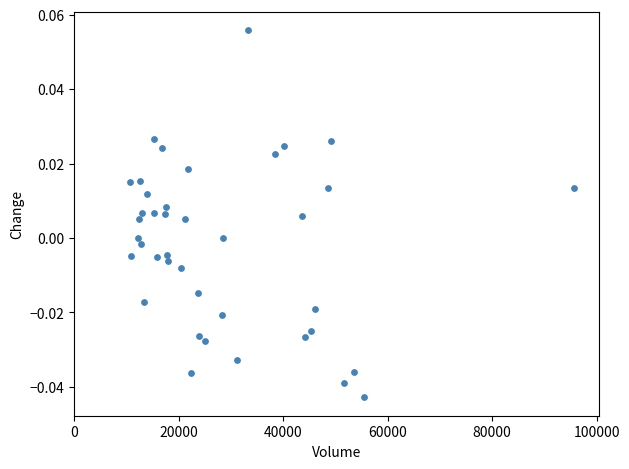

What is the range of X values (max minus min)?

85142.0